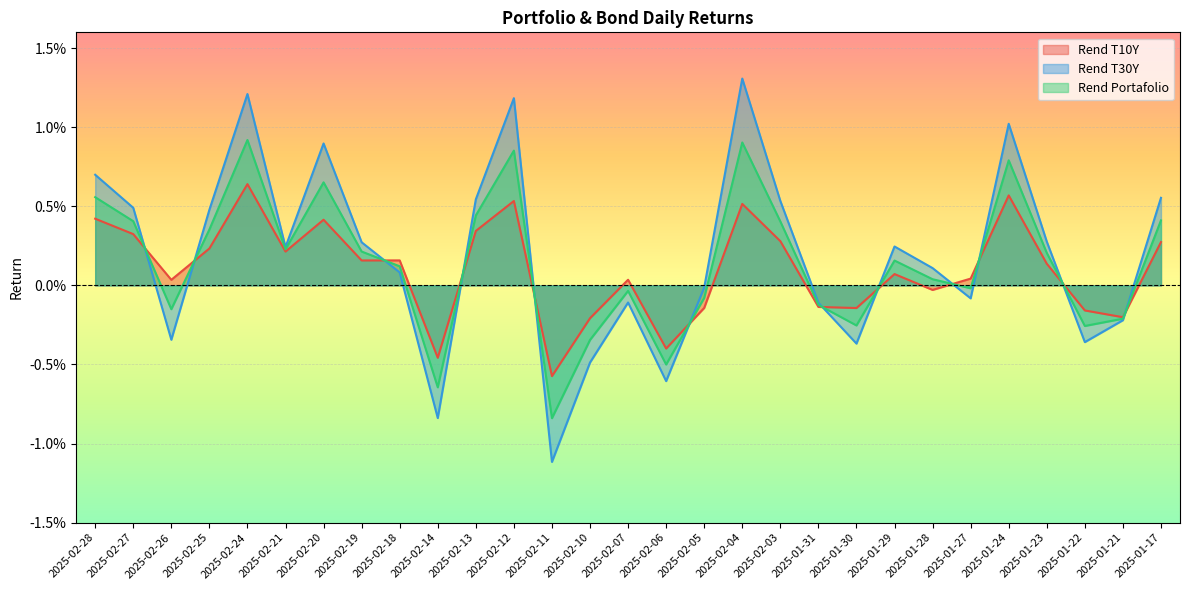

Where is Rend Portafolio nearest to the value 0?

2025-01-27